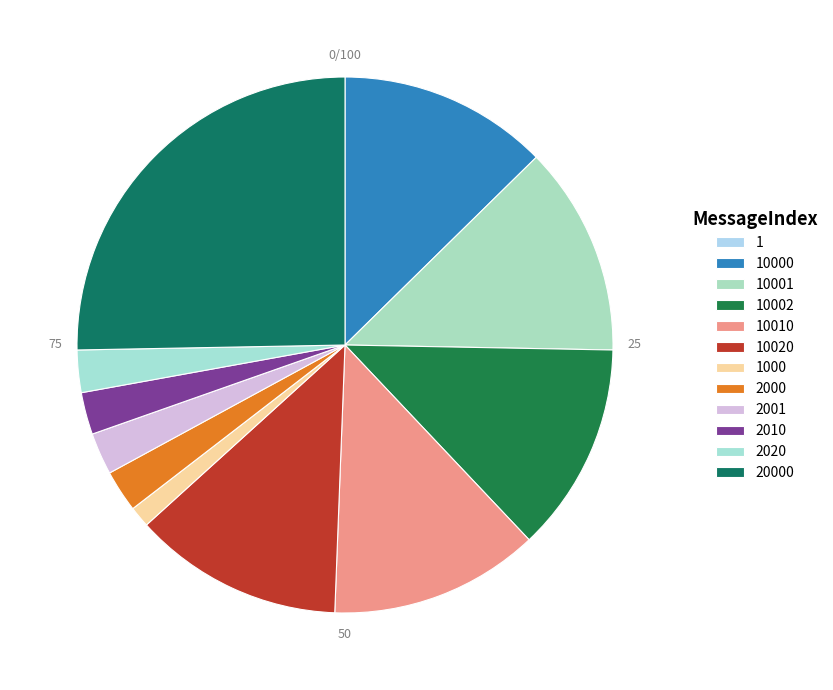

To the nearest percent, what portion does 2020 represent?

3%